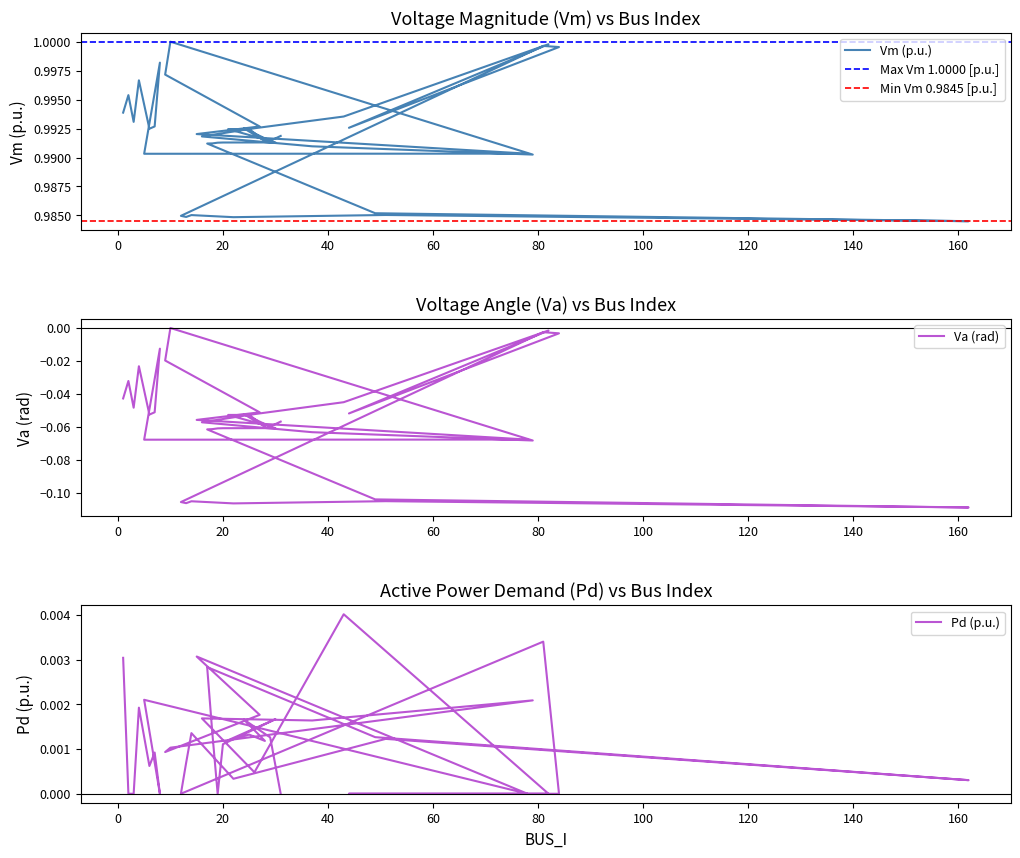

Which category has the lowest value in the Va series?

162